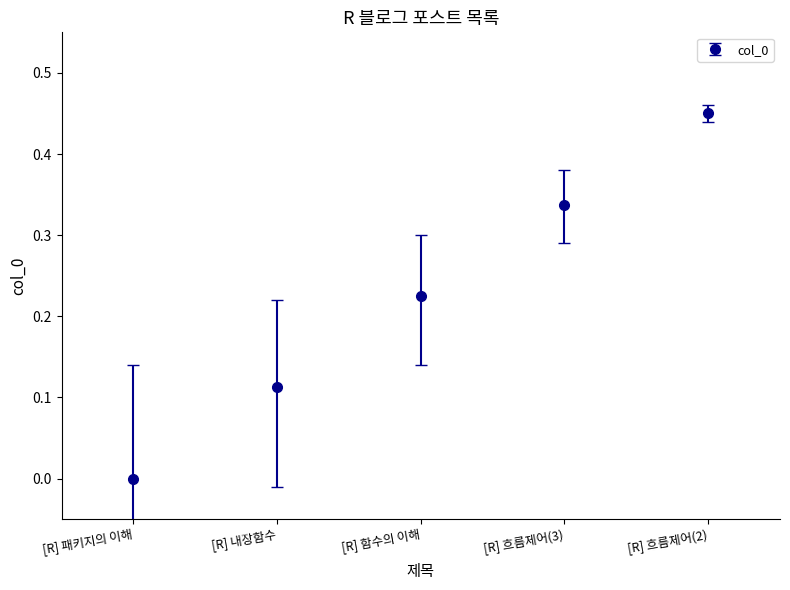

What position from the left is [R] 함수의 이해?

3